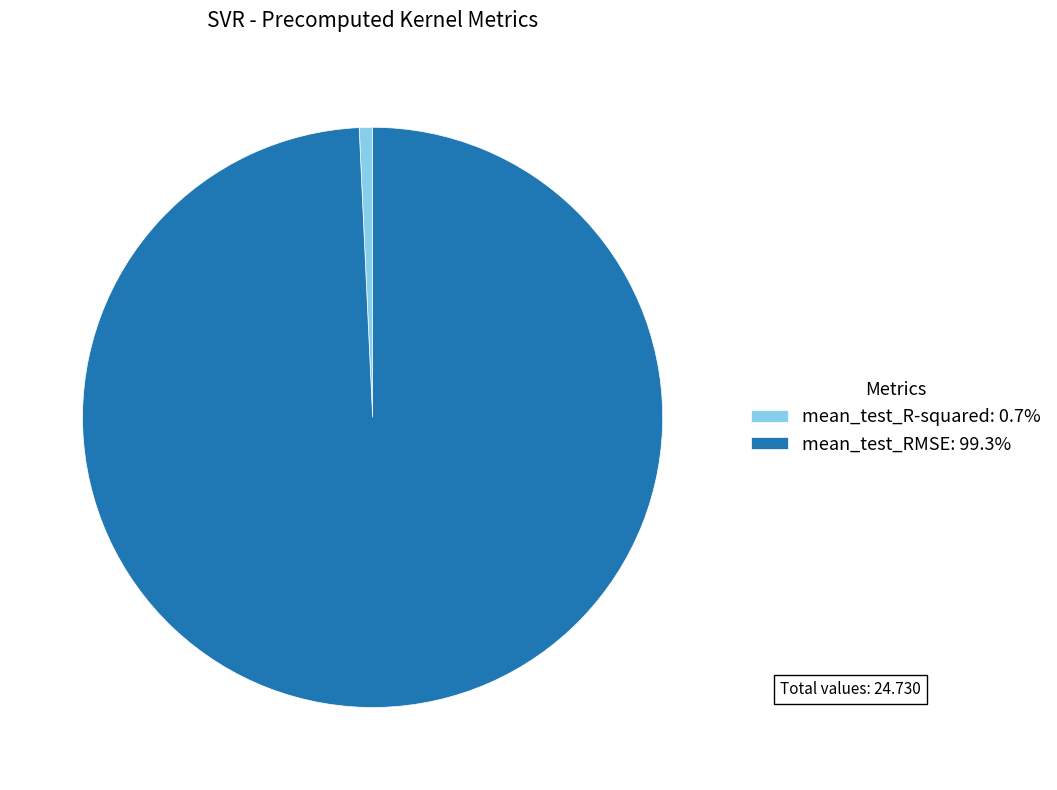

How many segments does this pie chart have?

2